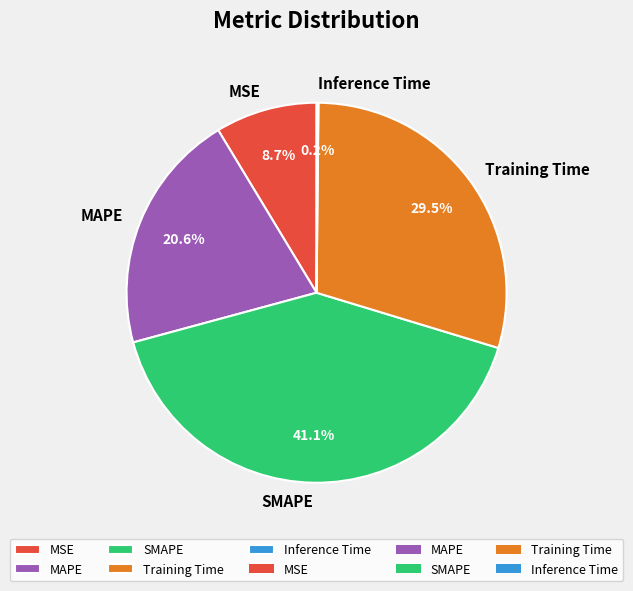

Is Training Time the majority of the pie?

No